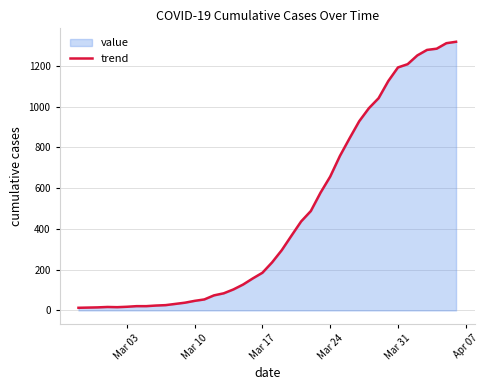

What is the difference between the maximum and minimum values?

1306